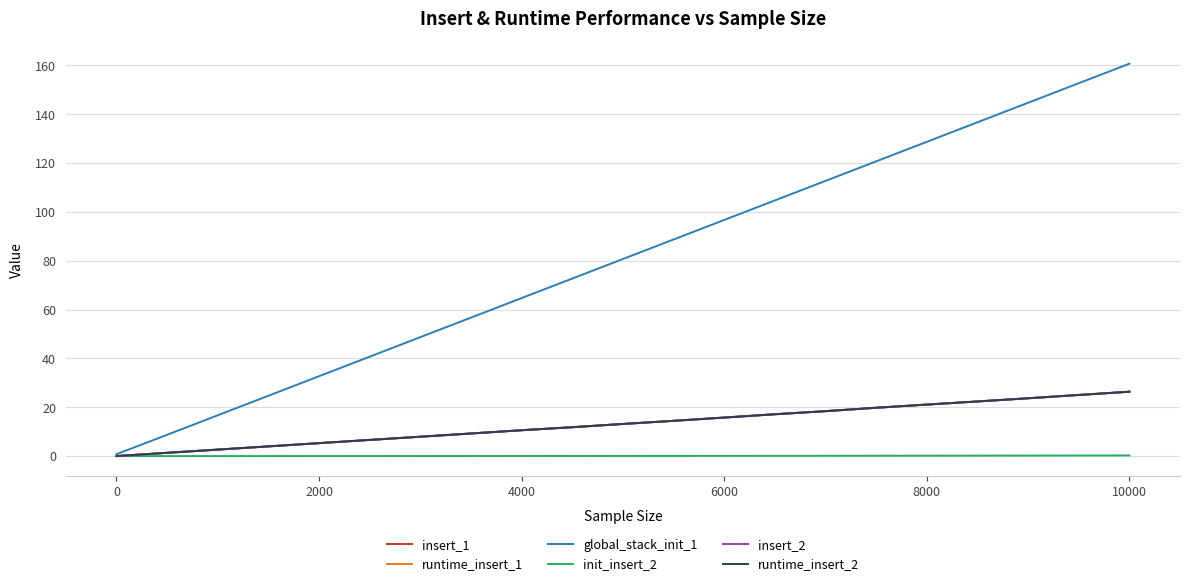

Which series has the widest spread of values?

global_stack_init_1